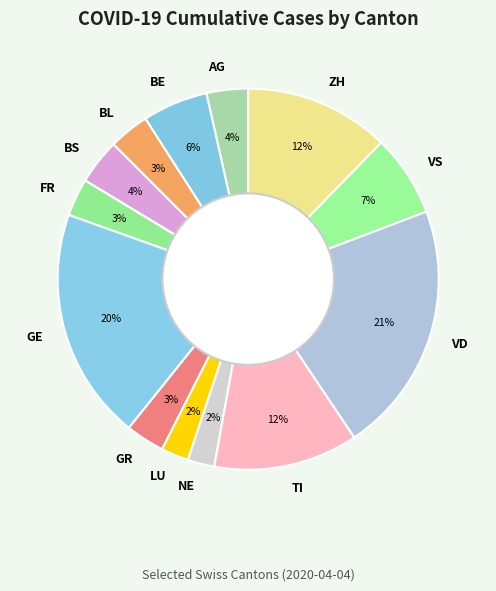

What percentage is the AG slice, to the nearest percent?

4%